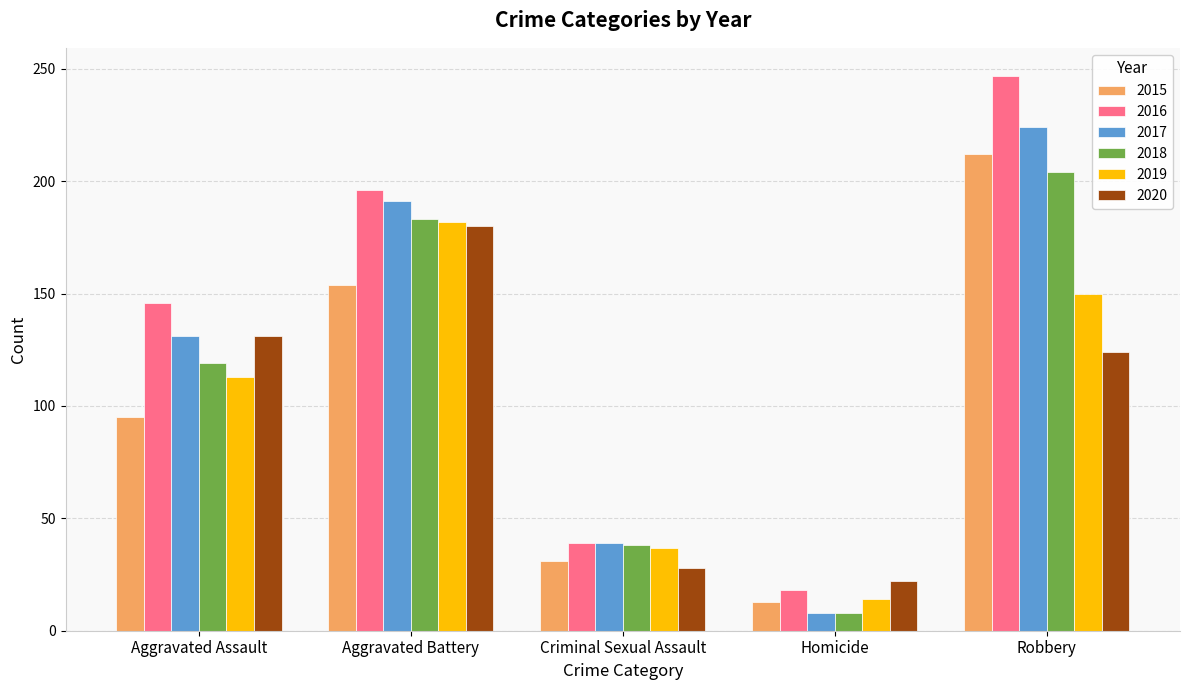

Count the 2018 values in the range 38 to 183.

3